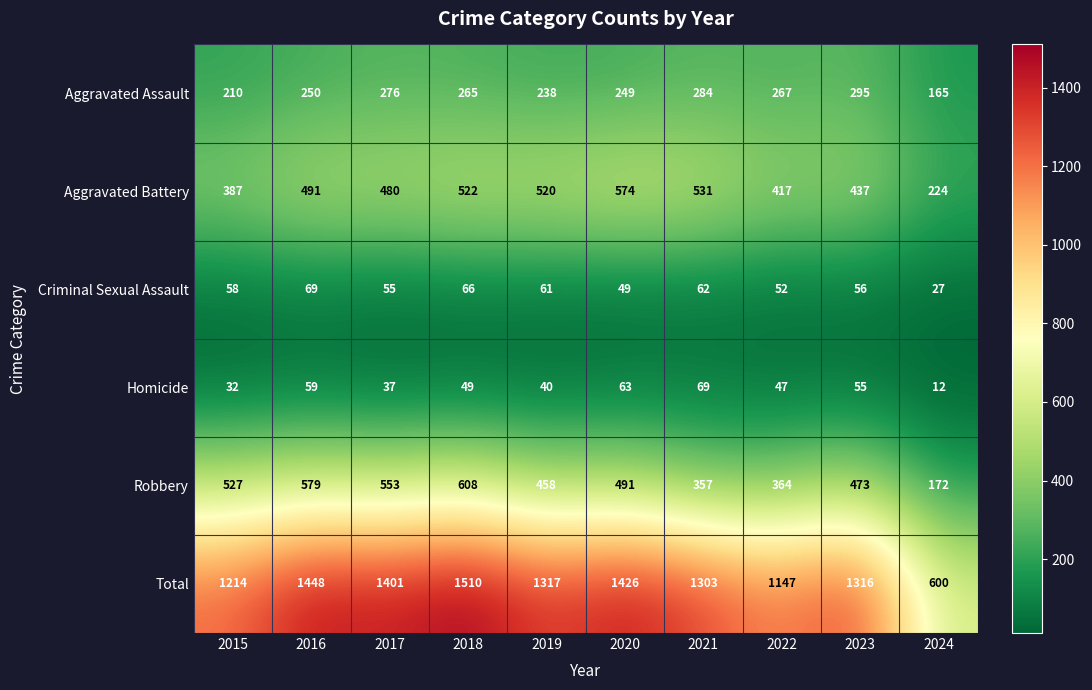

The Robbery series shows 270 at 2016. True or false?

False